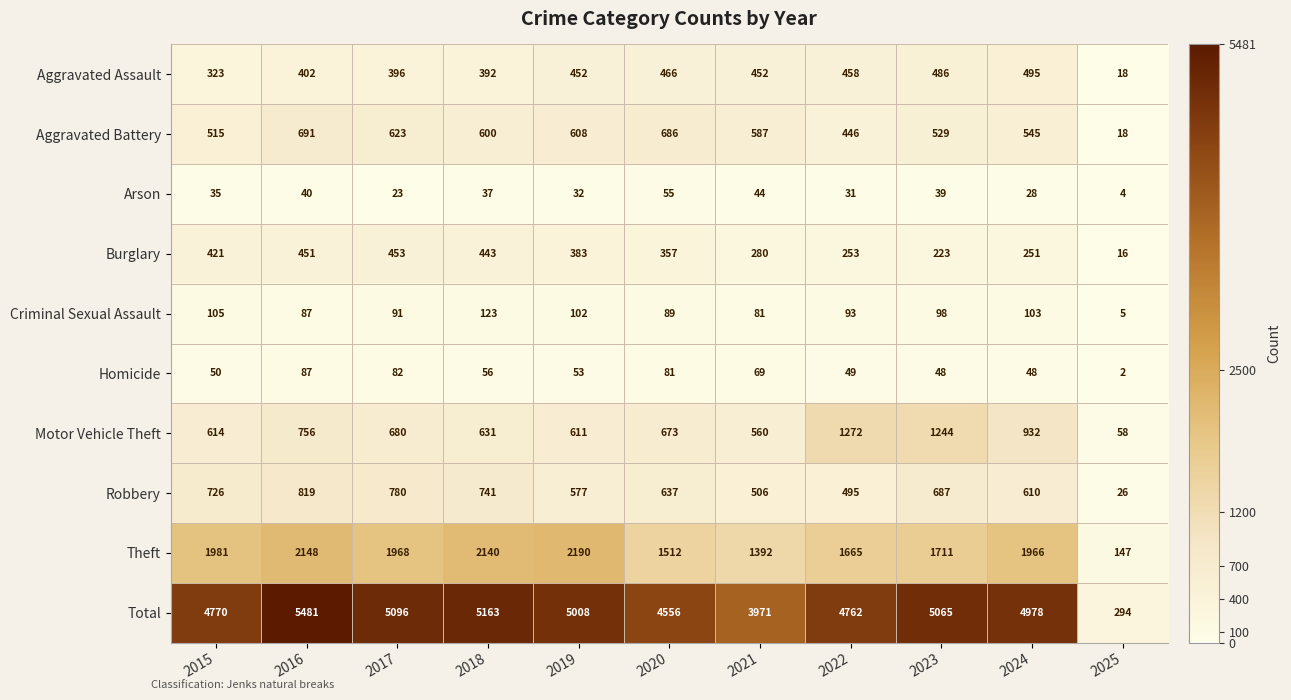

Where is Total nearest to the value 2887?

2021